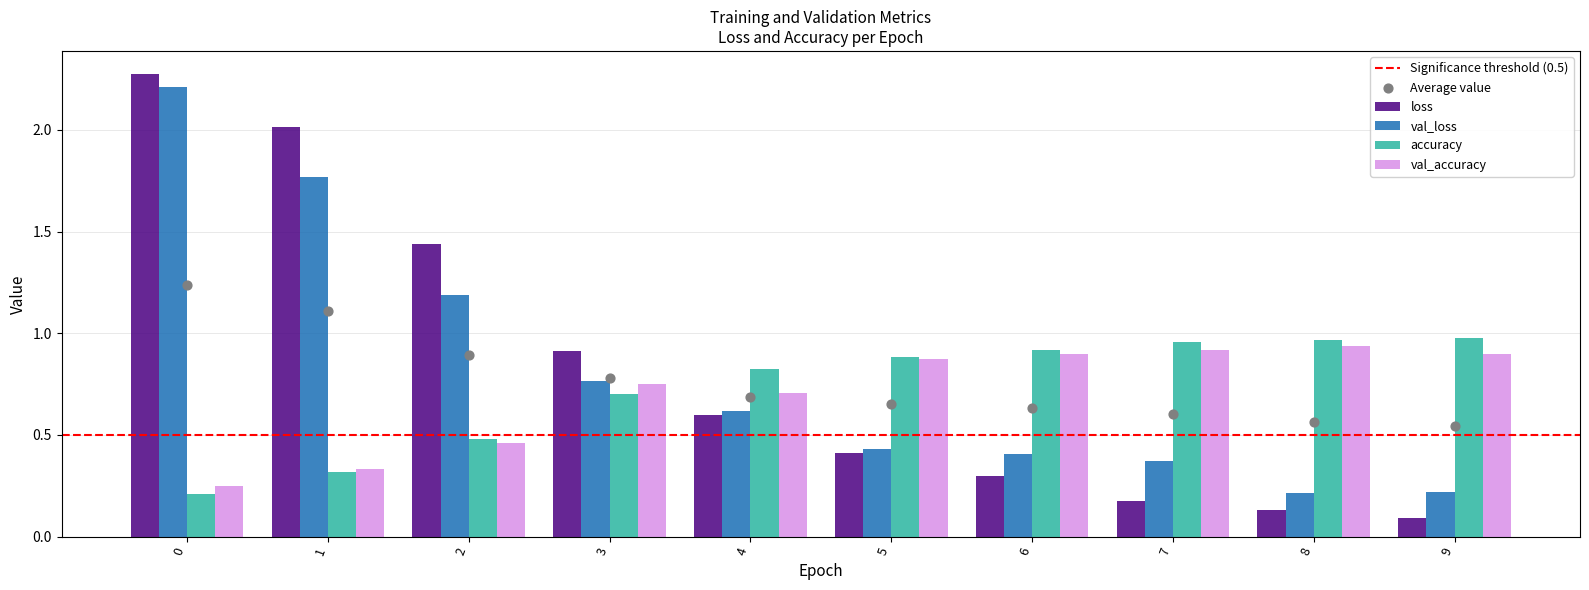

Which series reaches the minimum Y coordinate?

loss